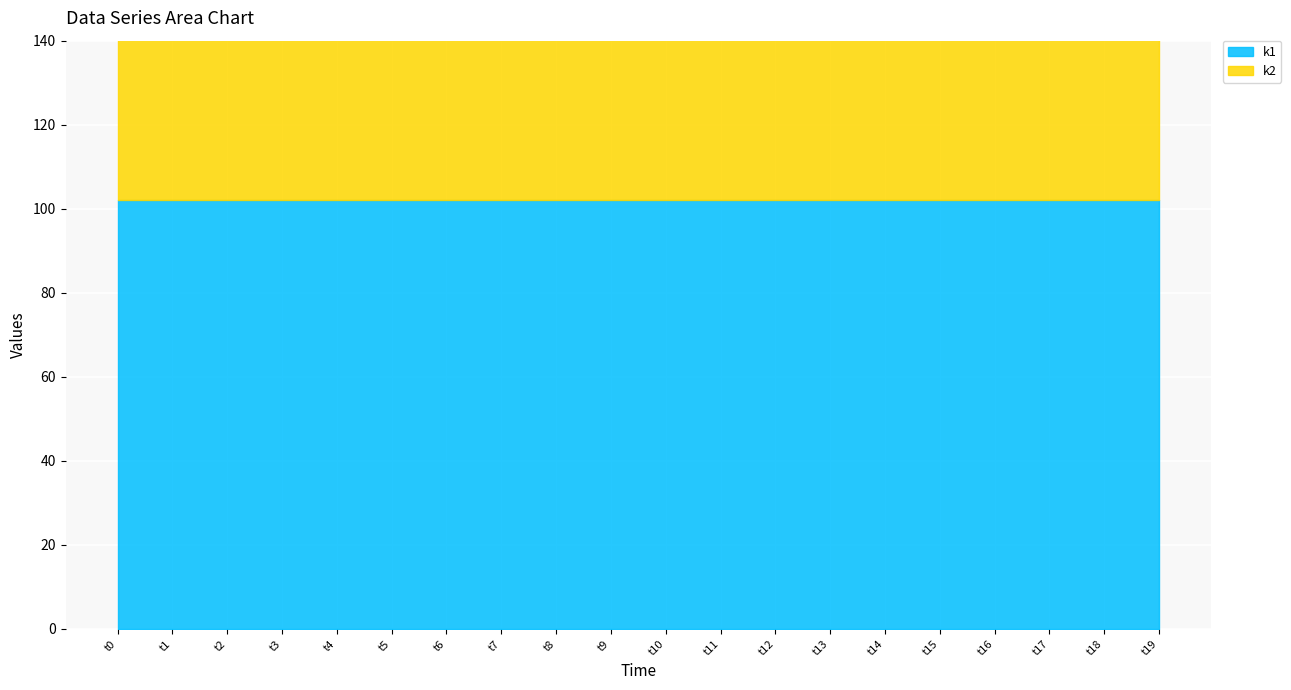

Rank the categories by k1 value from lowest to highest.

t0, t1, t2, t3, t4, t5, t6, t7, t8, t9, t10, t11, t12, t13, t14, t15, t16, t17, t18, t19